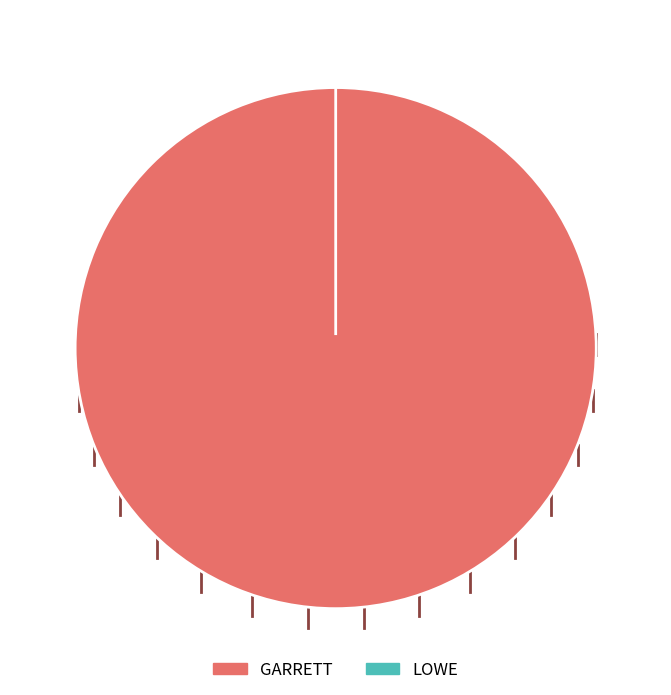

What is the largest slice in the pie chart?

GARRETT